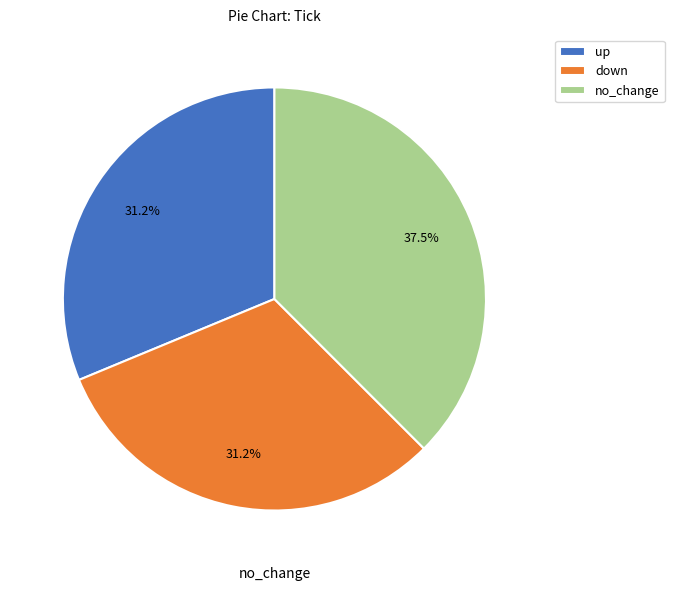

To the nearest percent, what is the difference between the down and no_change slice percentages?

6%